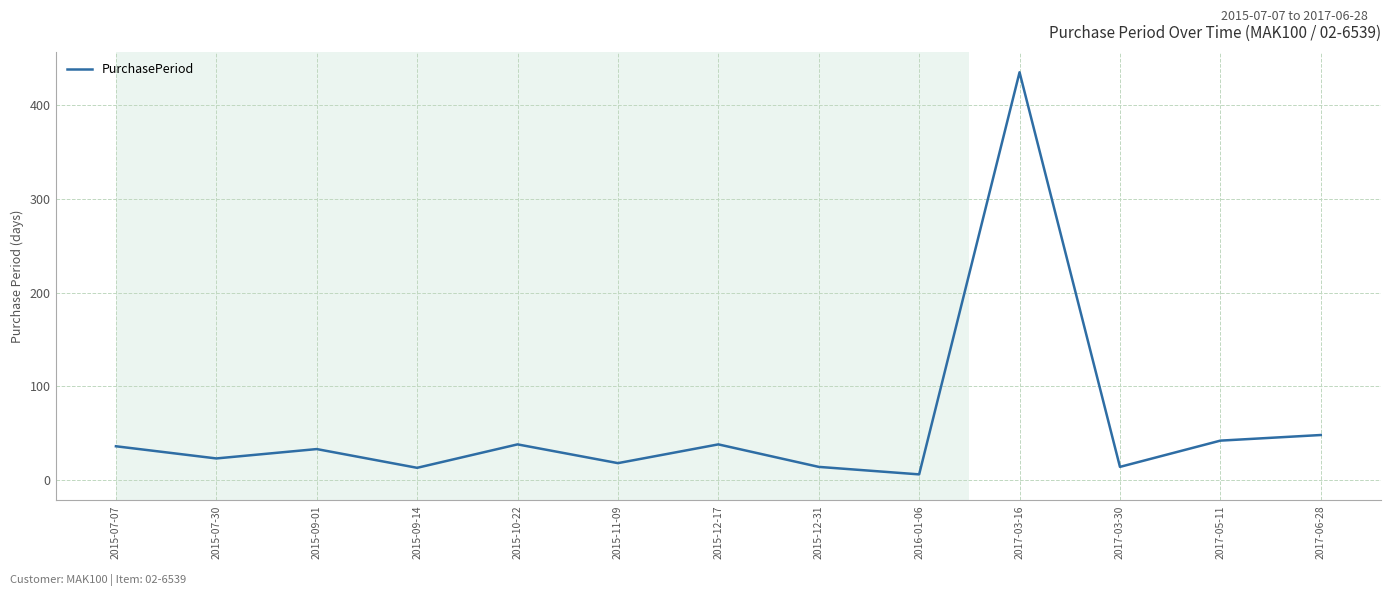

Is it true that the value at 2017-03-16 is 435?

True